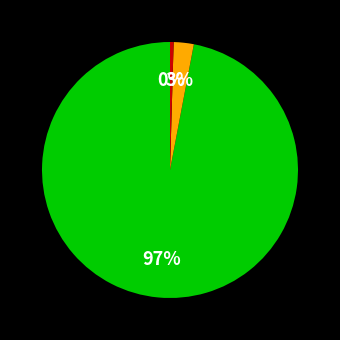

To the nearest percent, what is the average slice percentage?

33%